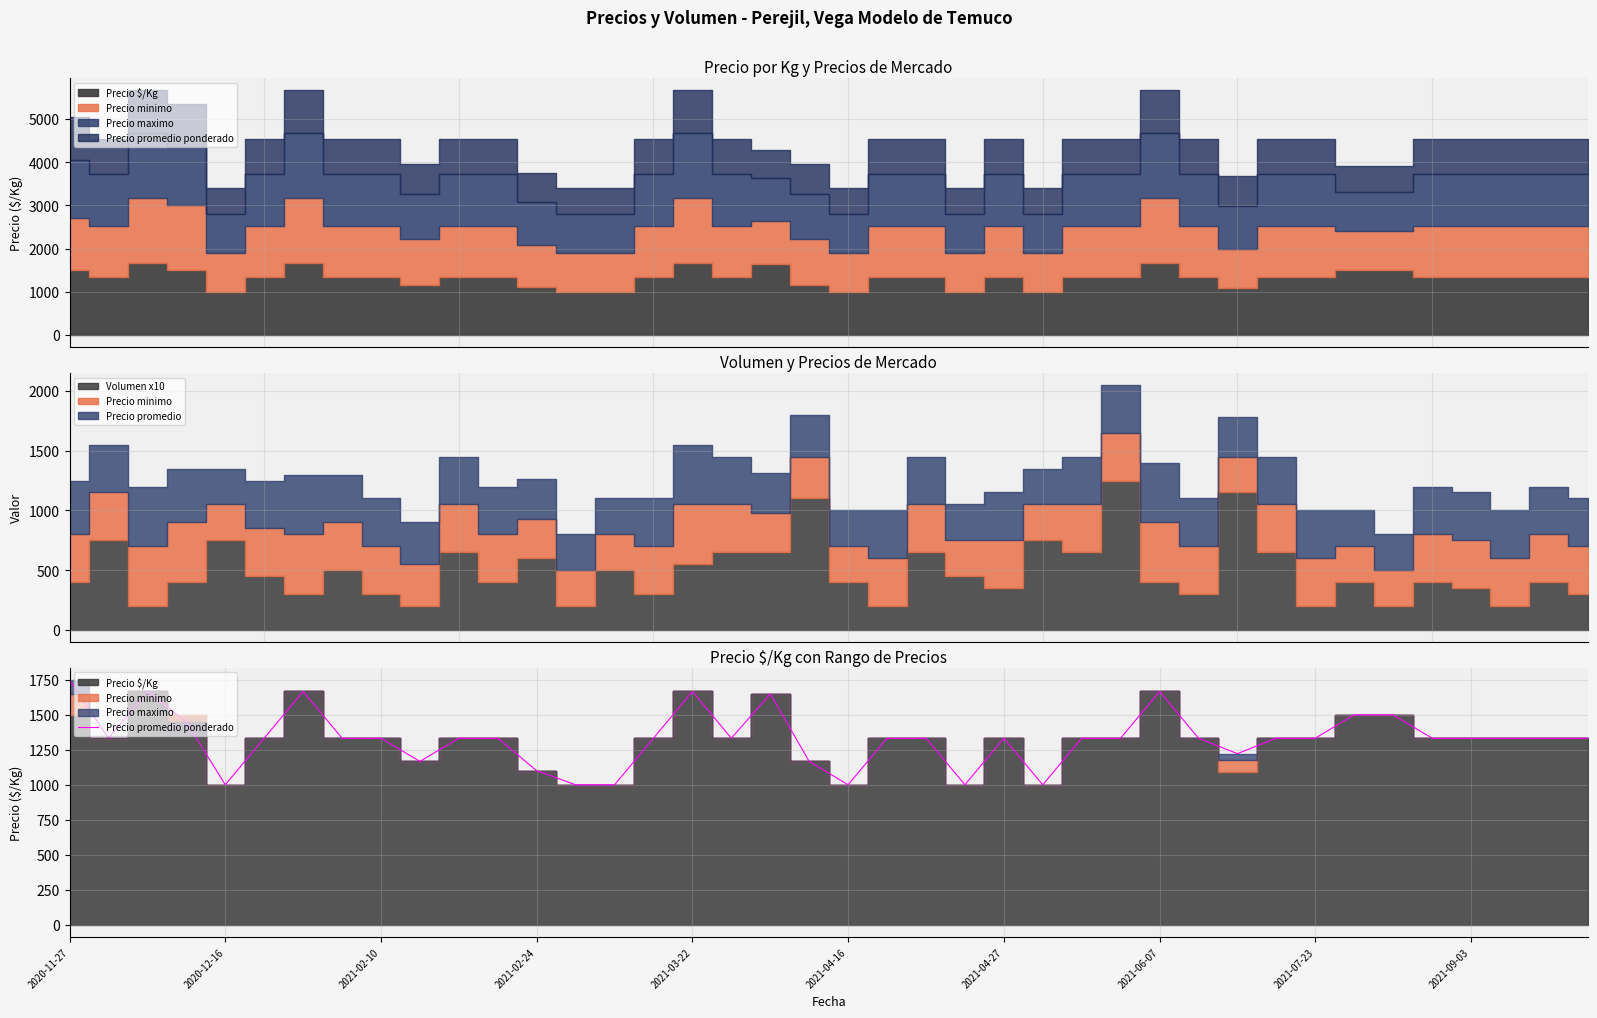

How many lines are shown in the chart?

1